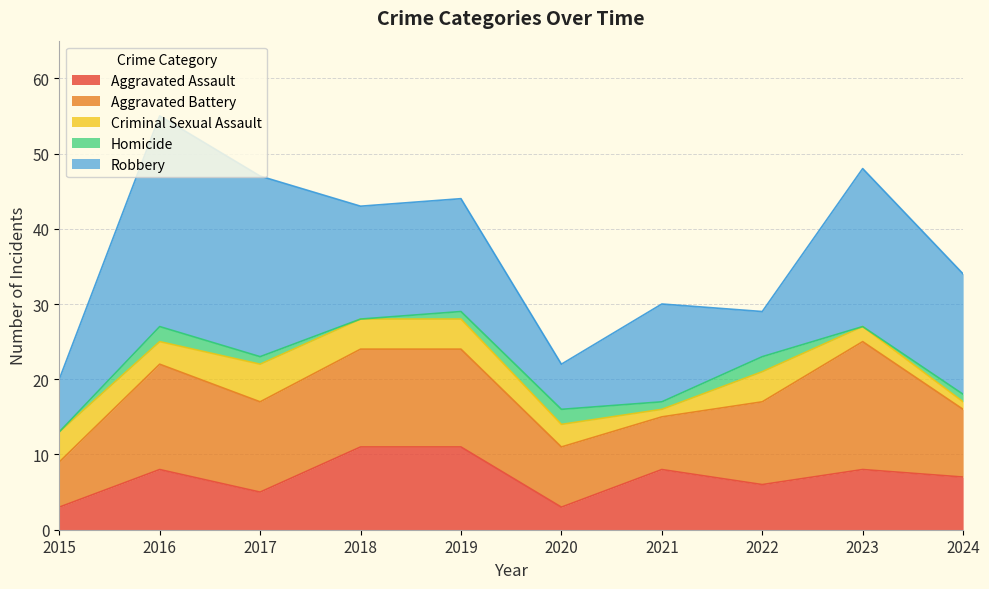

What value does the Robbery series have at 2017?

24